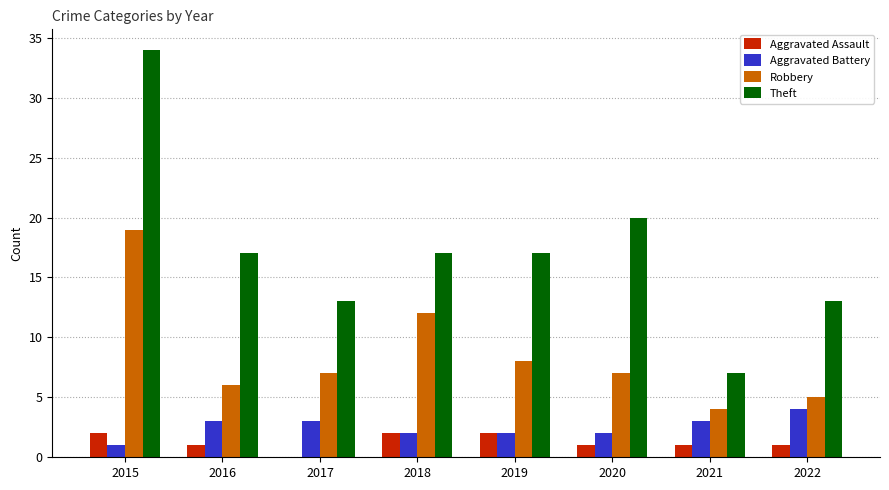

Between 2017 and 2018, which series saw the biggest shift?

Robbery